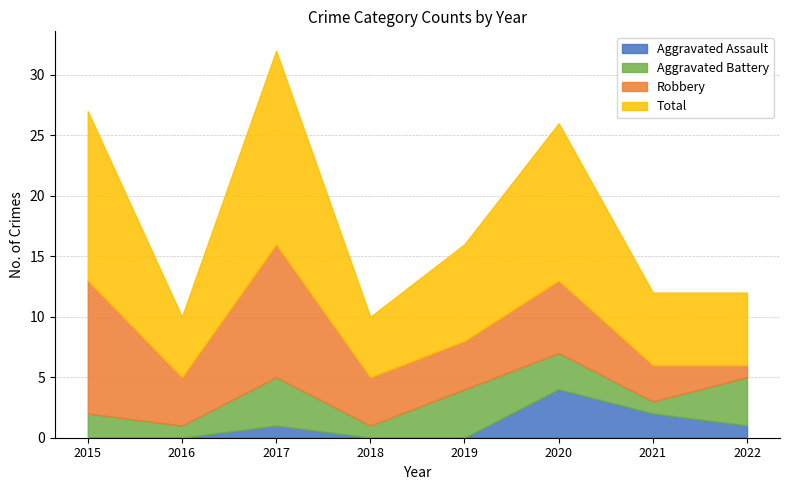

Which series changed the most between 2020 and 2022?

Total